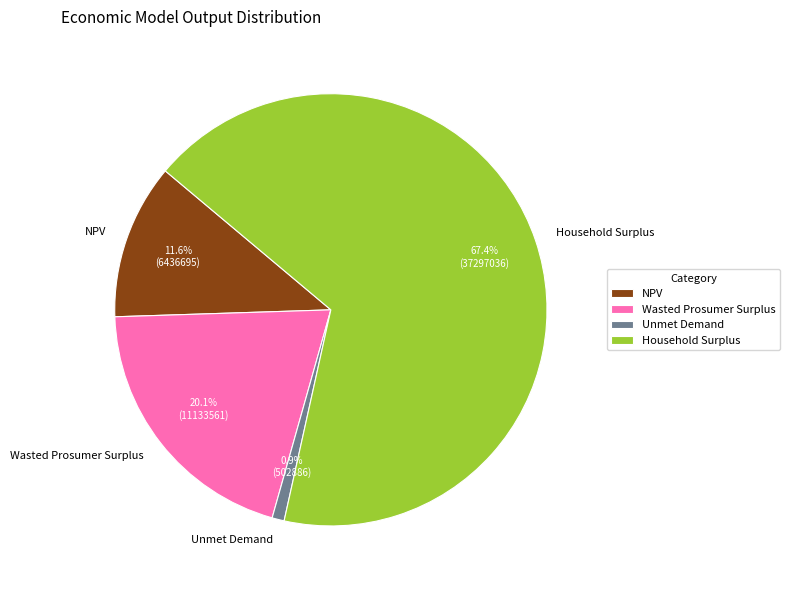

To the nearest percent, what percentage of the pie is NPV?

12%